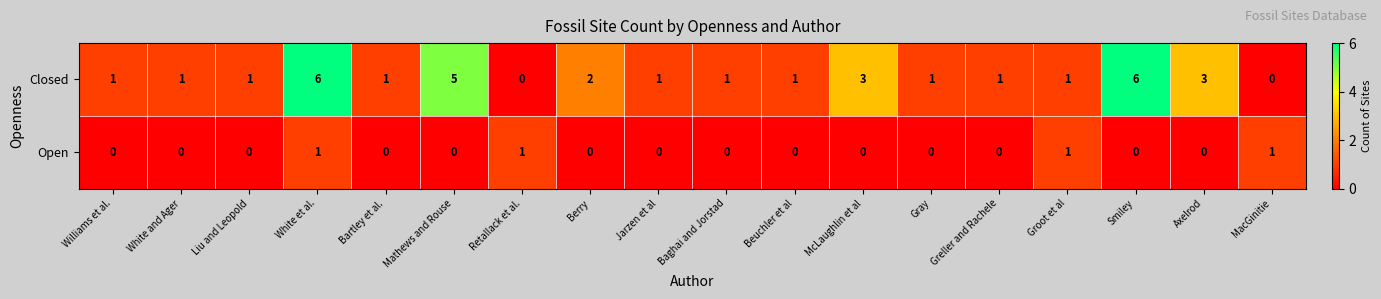

The Closed series shows 6 at Smiley. True or false?

True